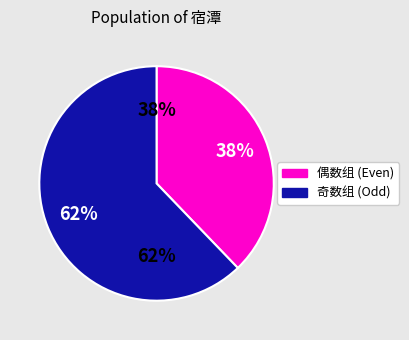

Is it true that 宿潭柘寺与同游诸子拈韵分得佳字 is 1% of the pie?

False